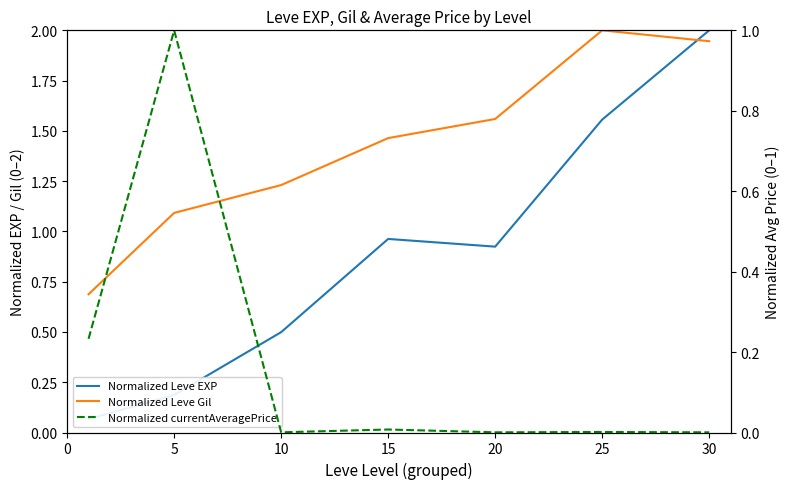

After their last crossing, which series has the higher values: Normalized Leve EXP or Normalized Leve Gil?

Normalized Leve EXP